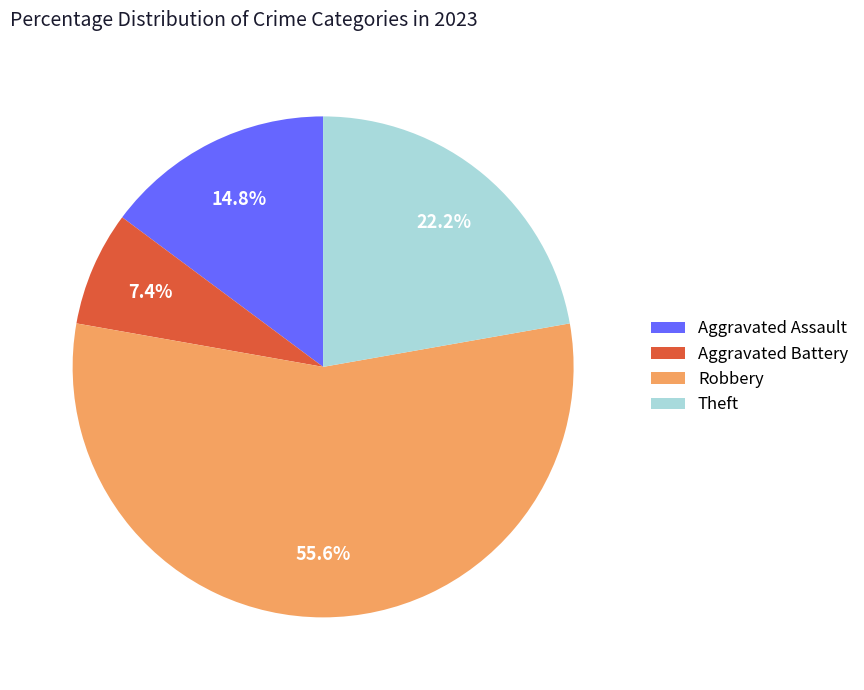

To the nearest percent, what is the average slice percentage?

25%